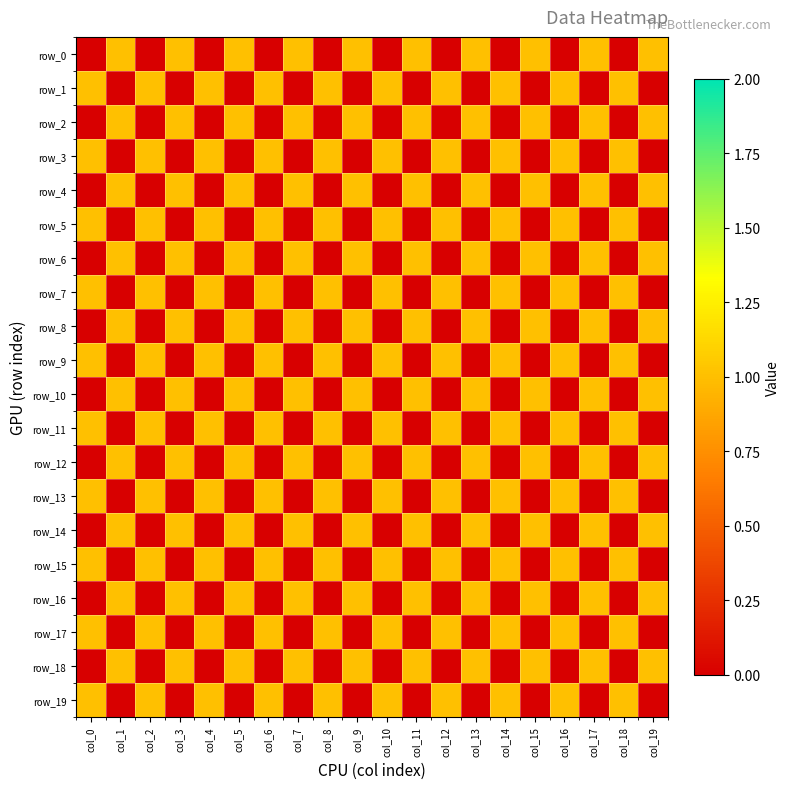

Count the row_5 values in the range 0 to 1.

20